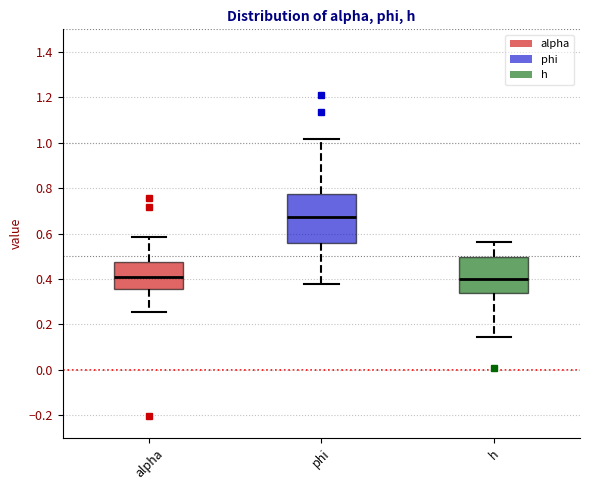

Where is the lower edge of the box for phi on the y-axis? The values are not printed on the chart, so give them approximately, as read against the axis.

0.56